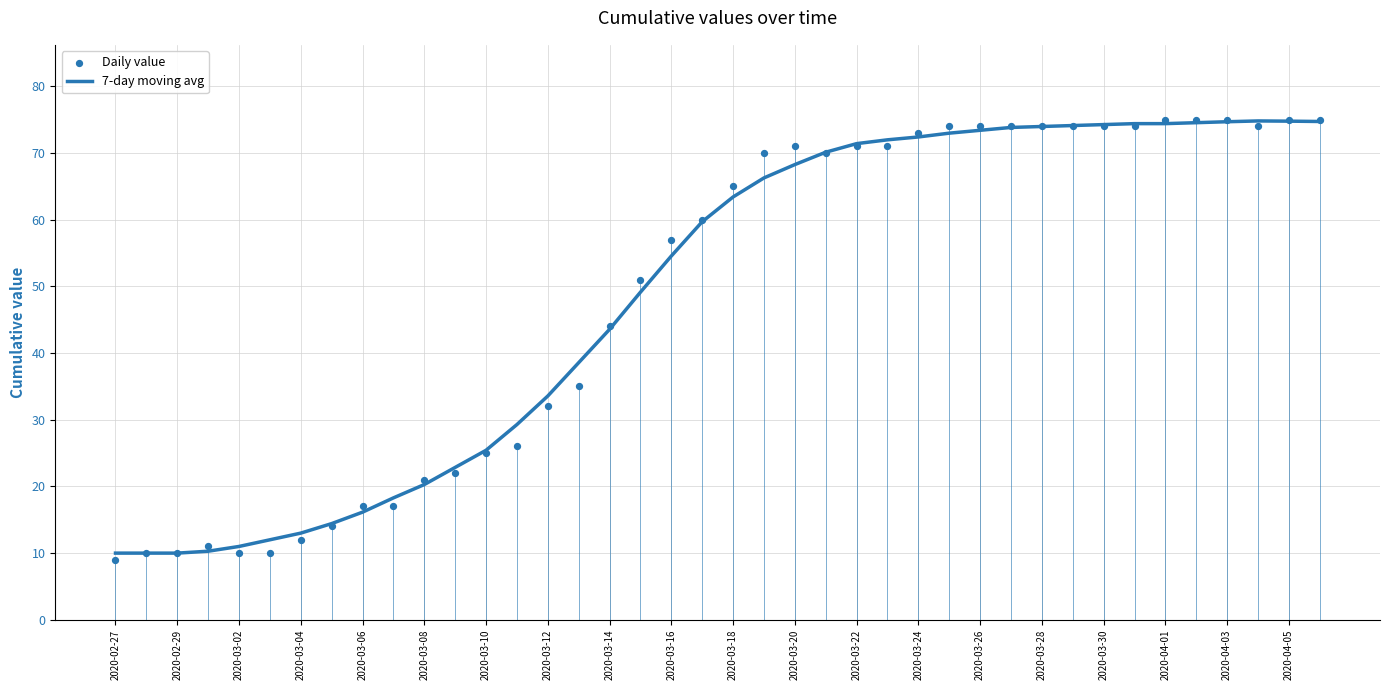

What is the highest value of the 7-day moving avg series?

74.8